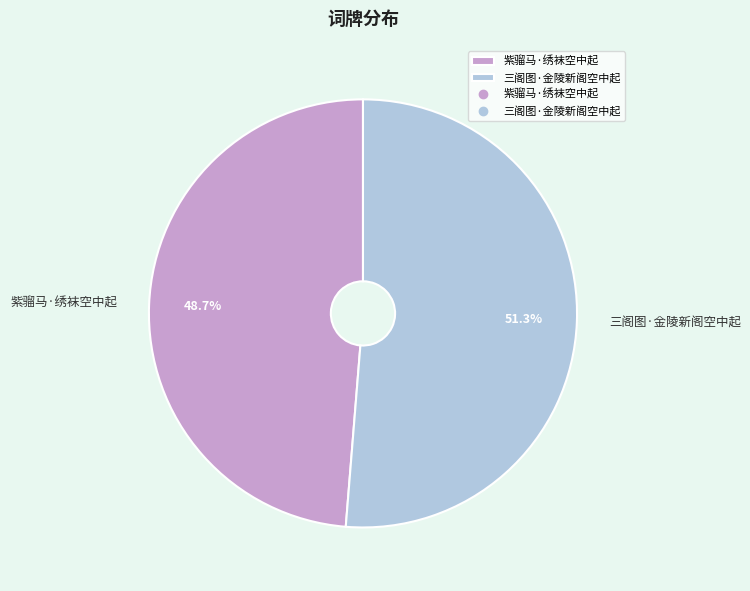

Rank the categories by value from highest to lowest.

三阁图·金陵新阁空中起, 紫骝马·绣袜空中起